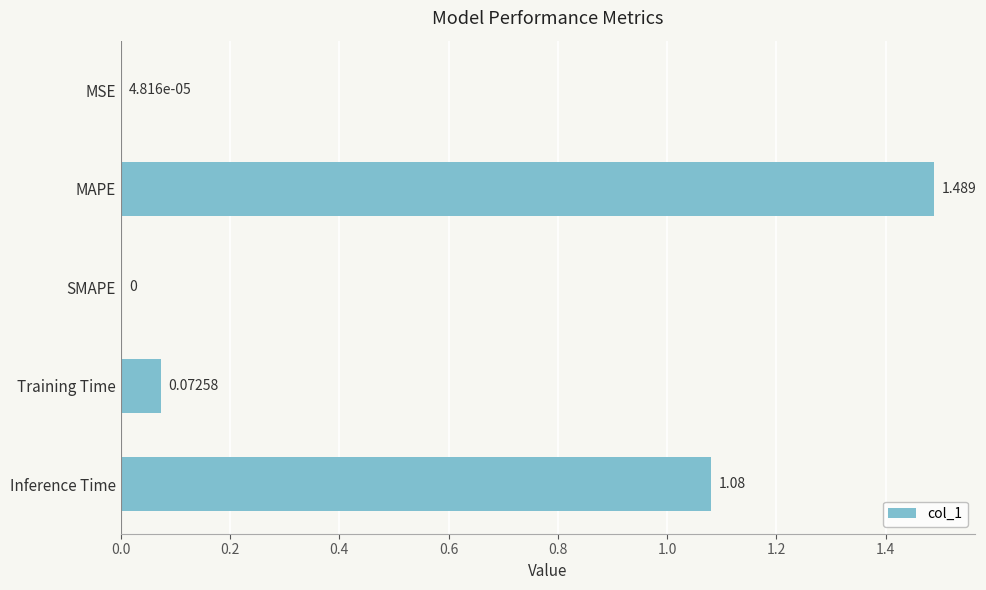

Which label corresponds to the largest value in the chart?

MAPE